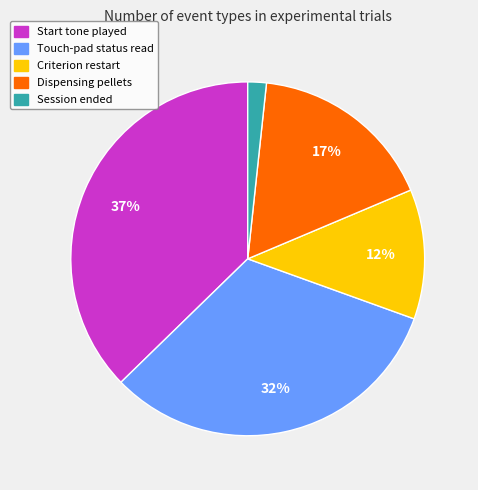

Count the number of slices in the pie.

5